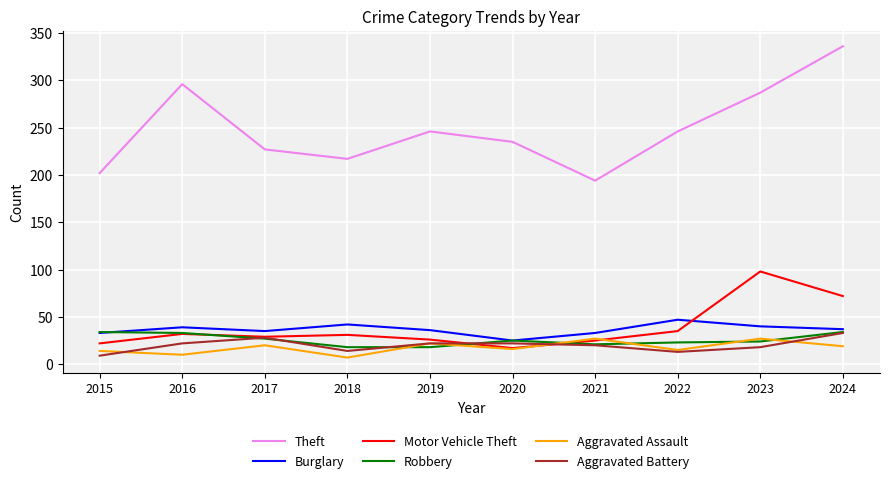

True or false: Theft and Burglary cross at least once.

False